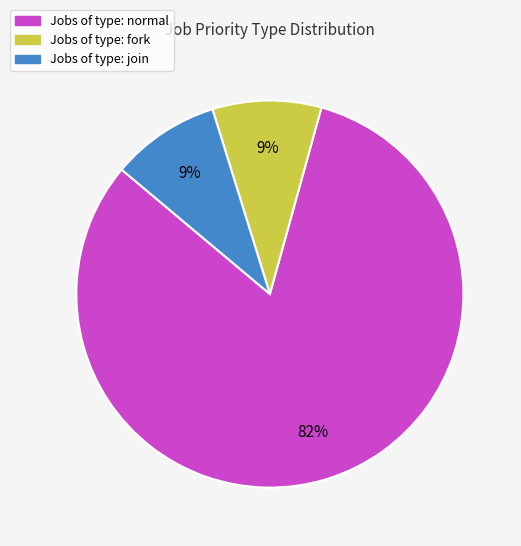

Is the sum of Jobs of type: join and Jobs of type: normal greater than half?

Yes